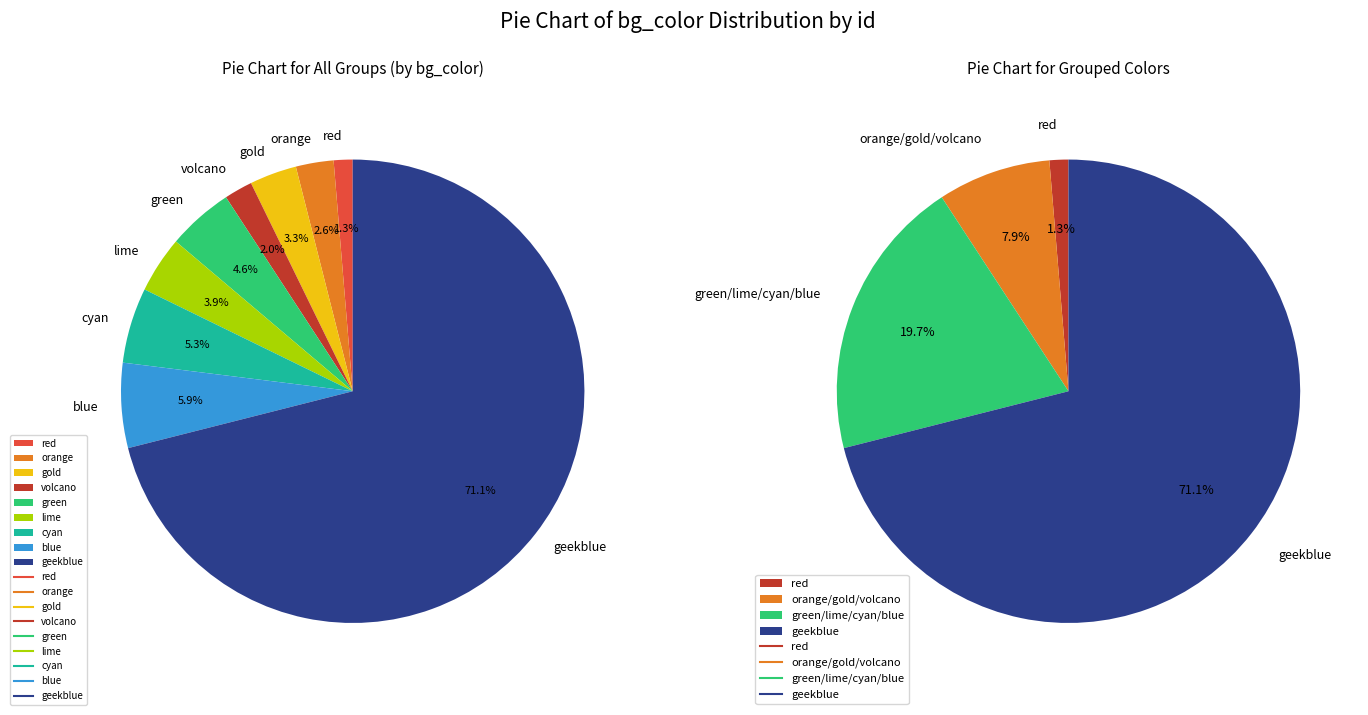

To the nearest percent, what is the difference between the largest and smallest slice percentages?

70%